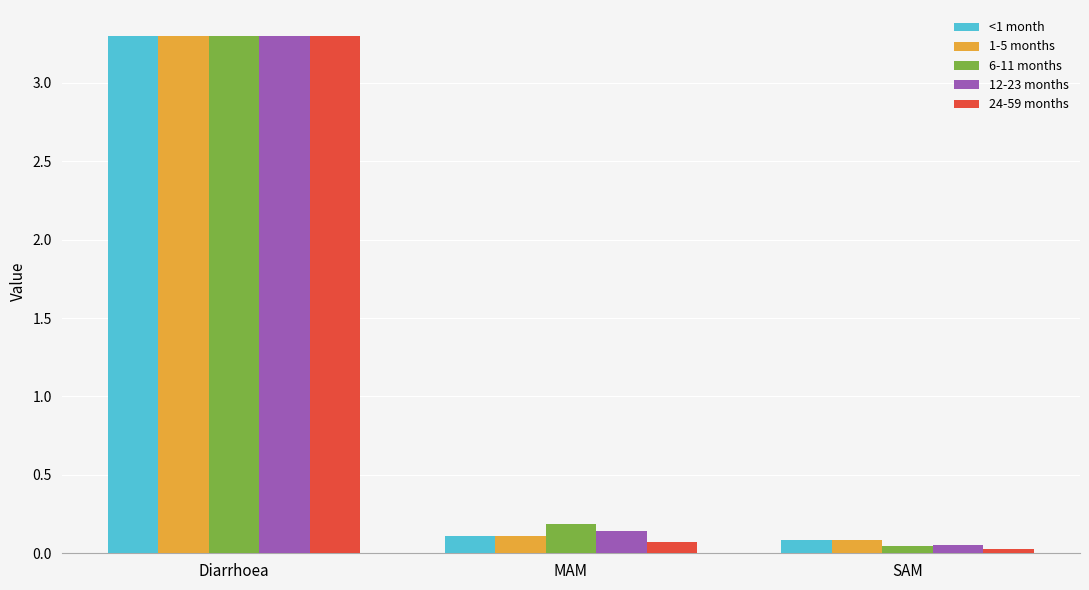

Between Diarrhoea and MAM, which series saw the biggest shift?

24-59 months